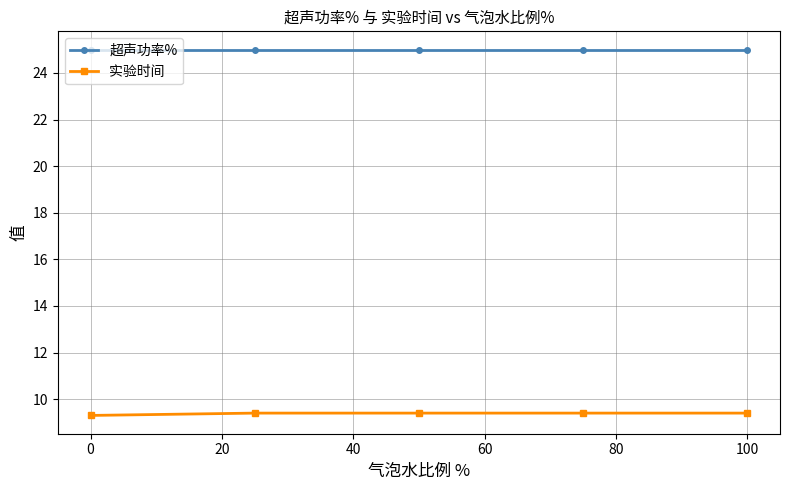

How many 实验时间 values are between 9 and 10?

5